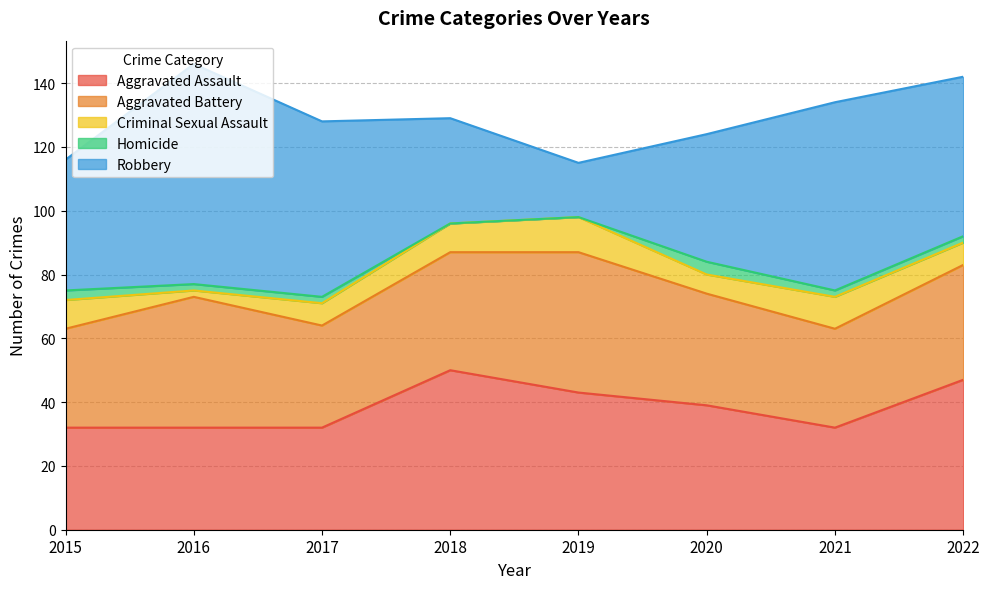

Where is the first local minimum for Criminal Sexual Assault?

2016